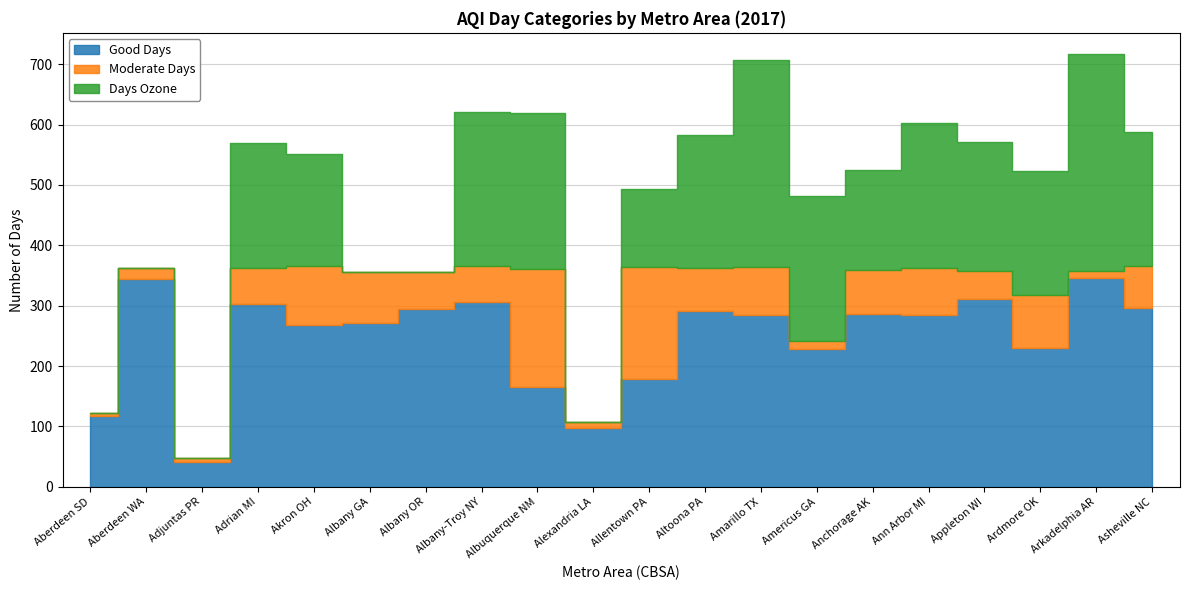

How many interior local peaks does the Good Days series have?

7